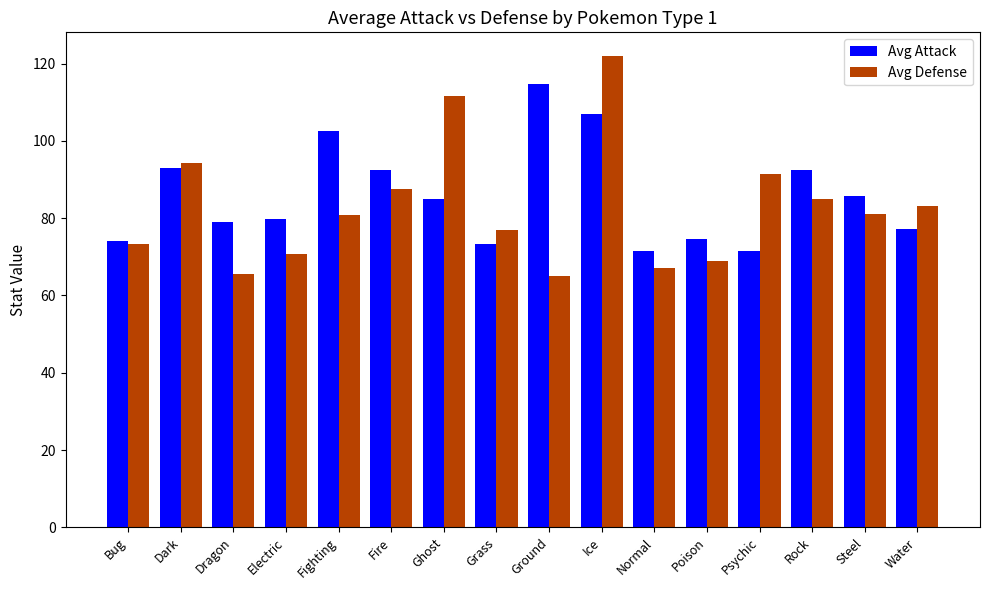

What is the difference between the maximum and minimum values in the Avg Defense series?

57.0